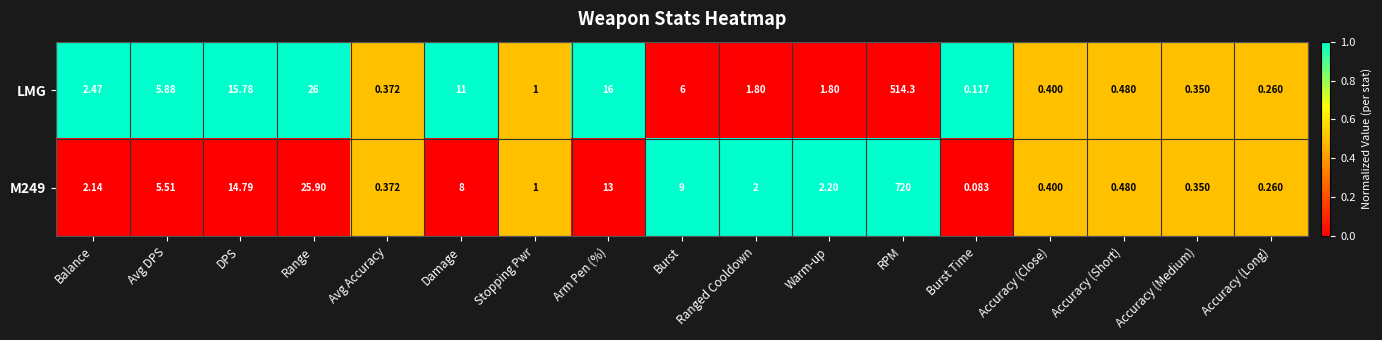

At which label does LMG reach its peak?

RPM